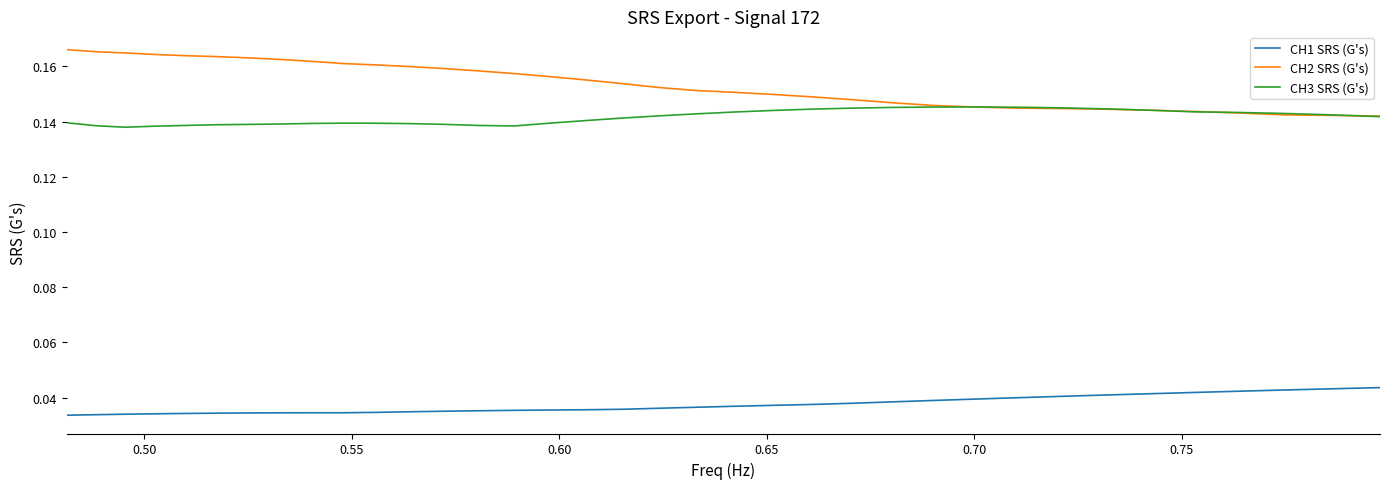

True or false: CH1 SRS (G's) and CH3 SRS (G's) intersect in this chart.

False